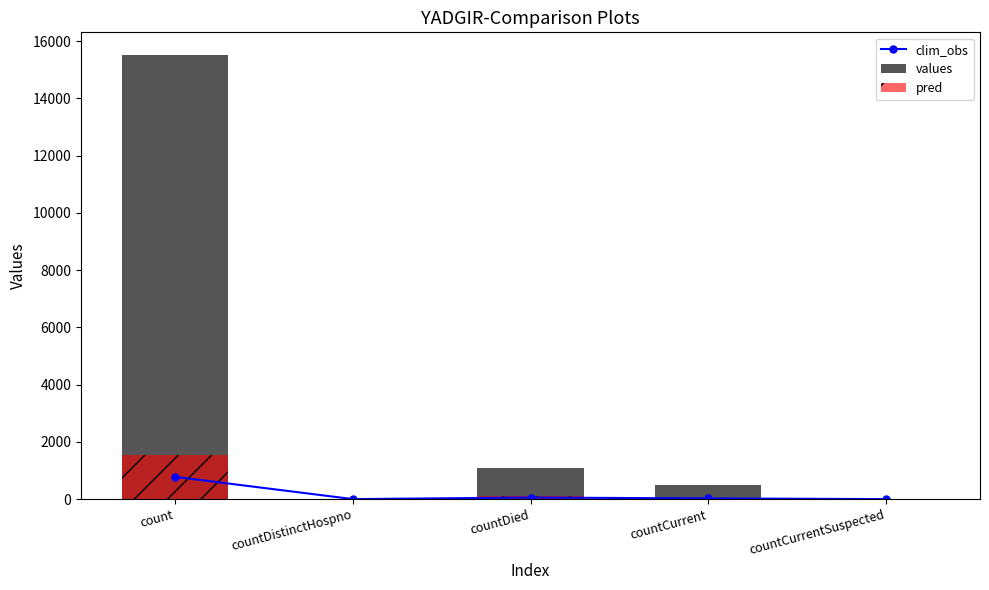

Rank the categories by values value from highest to lowest.

count, countDied, countCurrent, countDistinctHospno, countCurrentSuspected